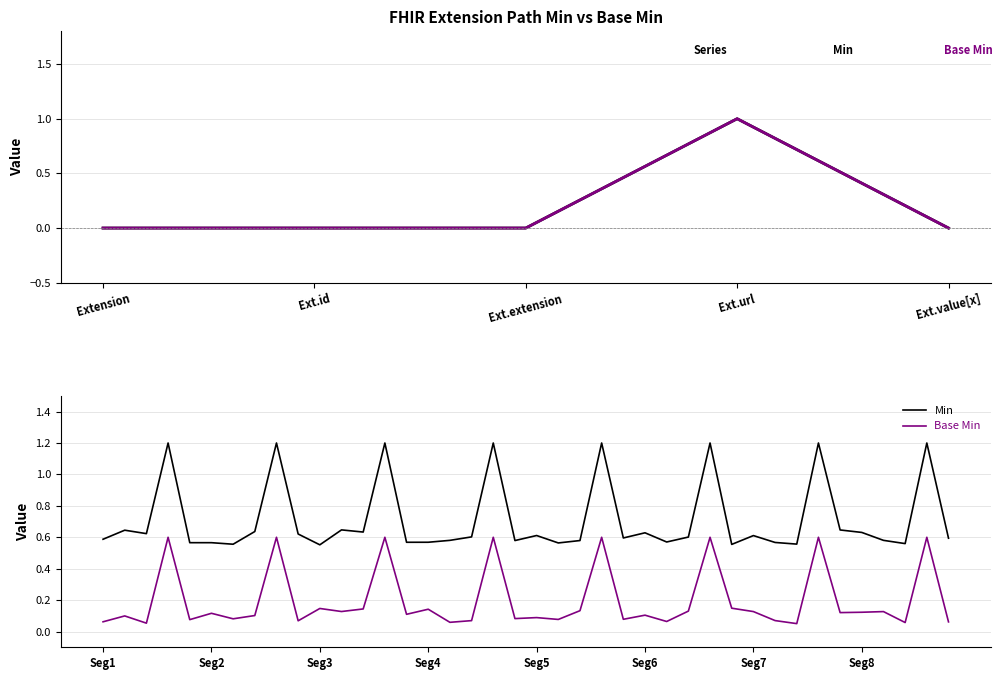

At 33, list the series in order from largest to smallest.

Min, Base Min